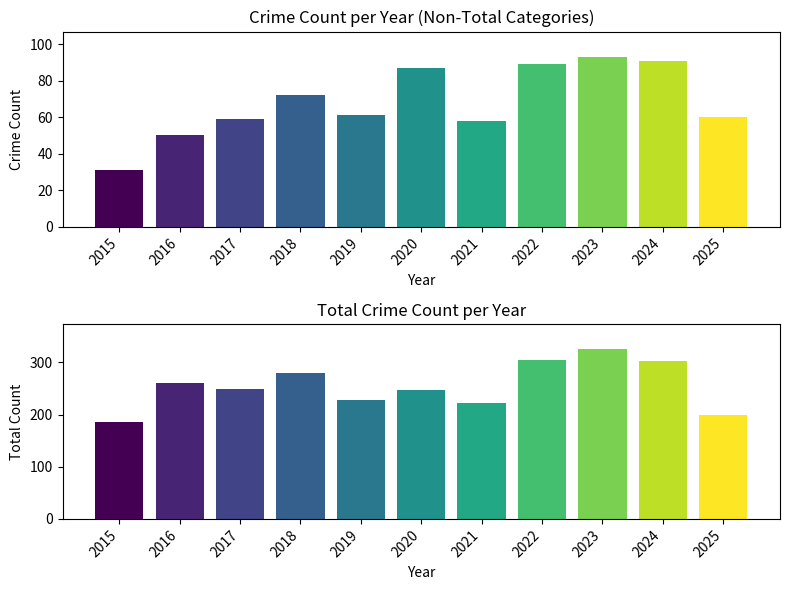

Which series has the largest range (max minus min)?

Total